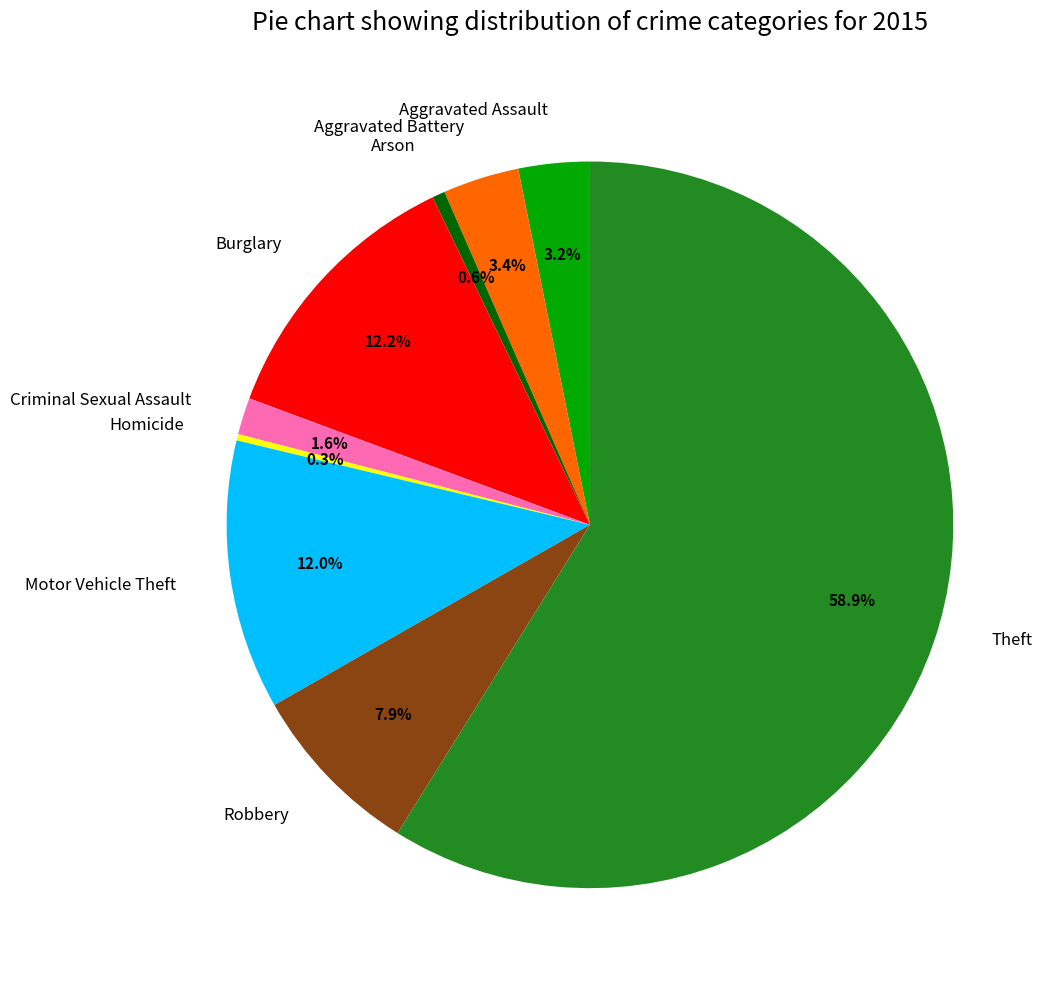

True or false: Arson accounts for 1% of the total.

True